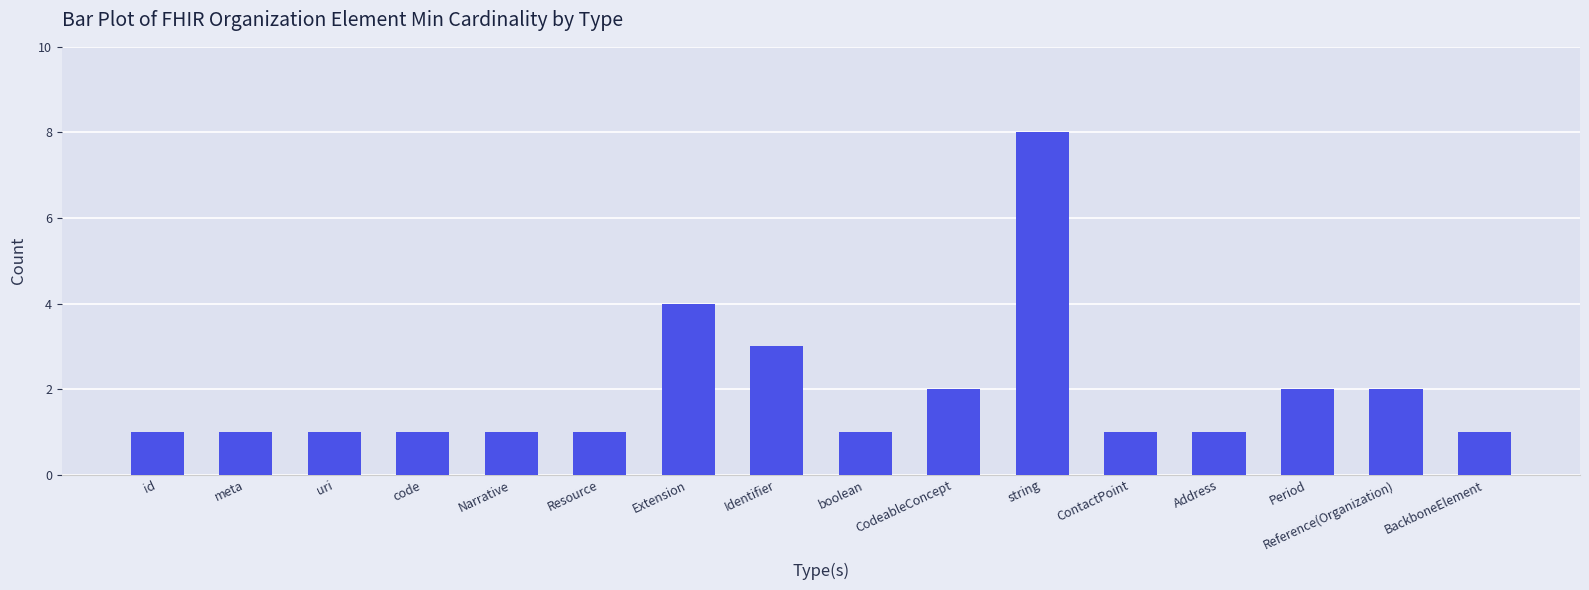

What is the difference between the maximum and minimum values?

7